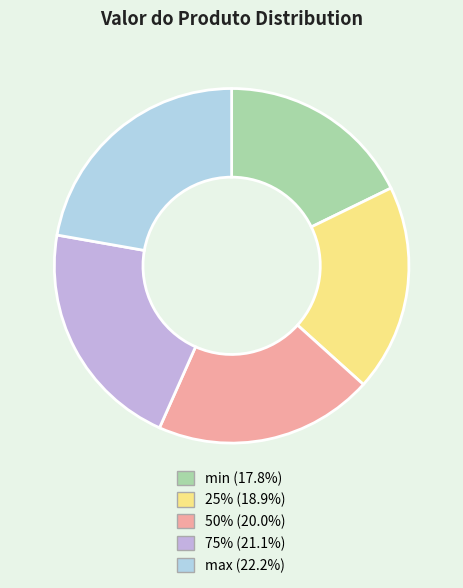

Which slice is the largest?

max